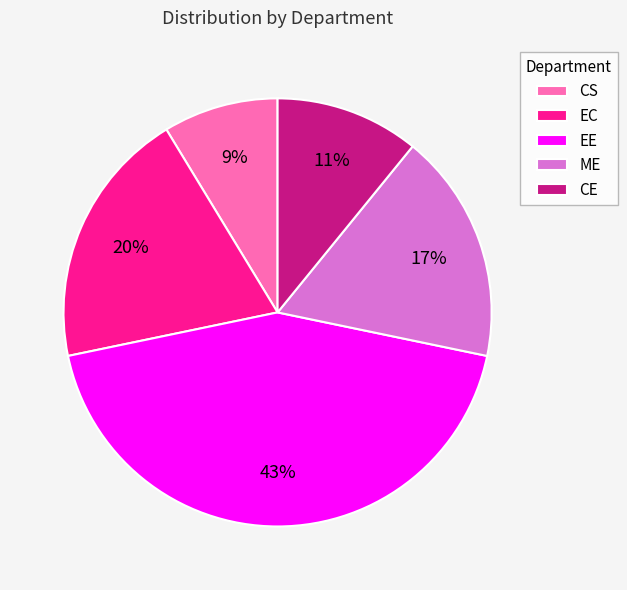

Do CE and EC together represent more than half of the pie?

No